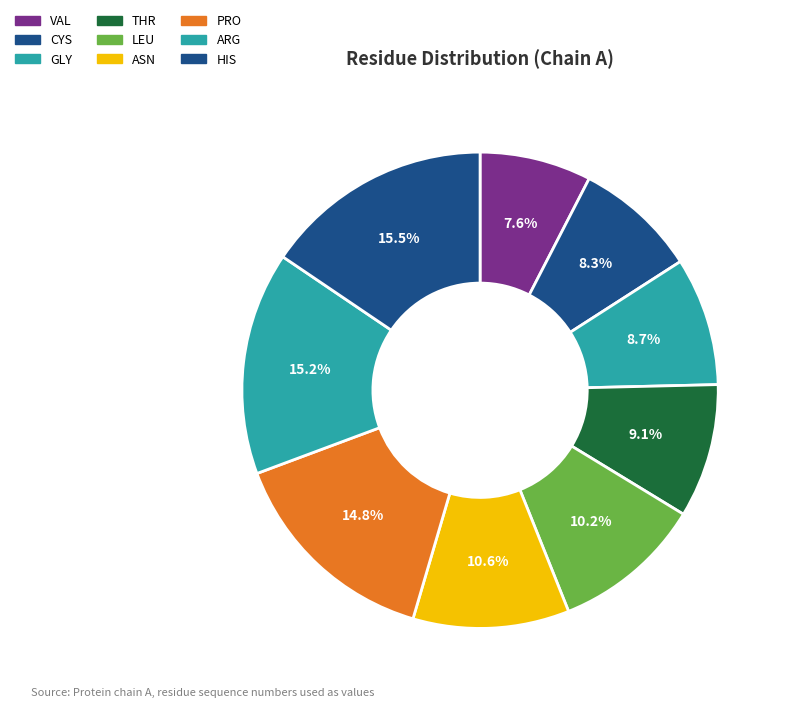

Which slice is the smallest?

VAL